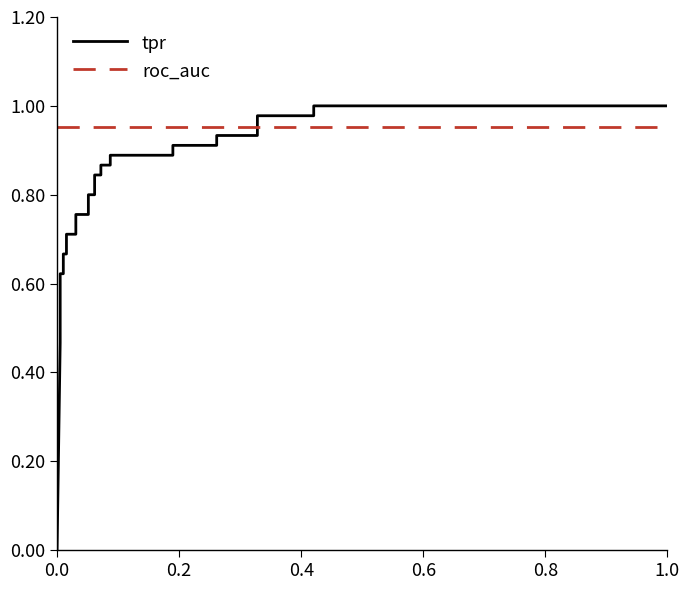

True or false: roc_auc has more than 2 interior local peaks.

False